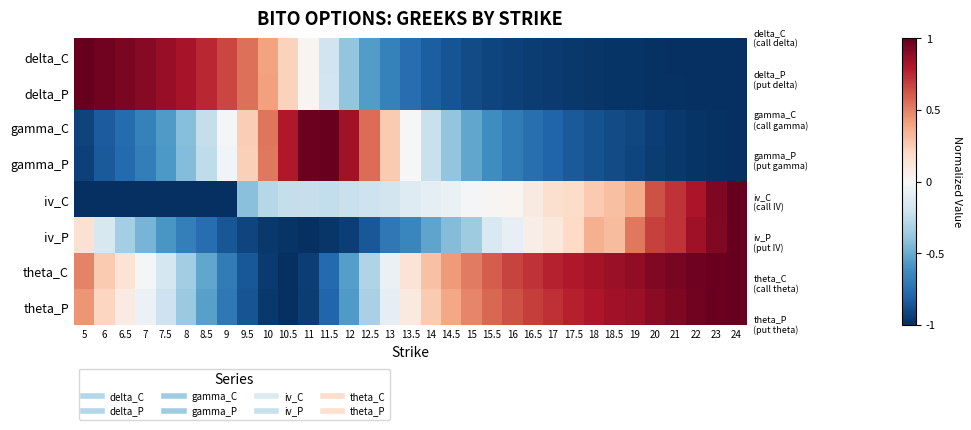

Reading left to right, list all the values displayed in this chart.

delta_C: 5=1.0	6=1.0	6.5=0.9	7=0.9	7.5=0.9	8=0.8	8.5=0.8	9=0.7	9.5=0.6	10=0.4	10.5=0.2	11=0.0	11.5=-0.2	12=-0.4	12.5=-0.6	13=-0.7	13.5=-0.8	14=-0.8	14.5=-0.9	15=-0.9	15.5=-0.9	16=-0.9	16.5=-0.9	17=-1.0	17.5=-1.0	18=-1.0	18.5=-1.0	19=-1.0	20=-1.0	21=-1.0	22=-1.0	23=-1.0	24=-1.0
delta_P: 5=1.0	6=1.0	6.5=0.9	7=0.9	7.5=0.9	8=0.8	8.5=0.8	9=0.7	9.5=0.6	10=0.4	10.5=0.2	11=0.0	11.5=-0.2	12=-0.4	12.5=-0.6	13=-0.7	13.5=-0.8	14=-0.8	14.5=-0.9	15=-0.9	15.5=-0.9	16=-0.9	16.5=-0.9	17=-1.0	17.5=-1.0	18=-1.0	18.5=-1.0	19=-1.0	20=-1.0	21=-1.0	22=-1.0	23=-1.0	24=-1.0
gamma_C: 5=-0.9	6=-0.8	6.5=-0.8	7=-0.7	7.5=-0.6	8=-0.4	8.5=-0.2	9=-0.0	9.5=0.2	10=0.5	10.5=0.8	11=1.0	11.5=1.0	12=0.8	12.5=0.6	13=0.3	13.5=-0.0	14=-0.2	14.5=-0.4	15=-0.5	15.5=-0.6	16=-0.7	16.5=-0.8	17=-0.8	17.5=-0.8	18=-0.9	18.5=-0.9	19=-0.9	20=-0.9	21=-1.0	22=-1.0	23=-1.0	24=-1.0
gamma_P: 5=-0.9	6=-0.8	6.5=-0.8	7=-0.7	7.5=-0.6	8=-0.4	8.5=-0.3	9=-0.0	9.5=0.2	10=0.5	10.5=0.8	11=1.0	11.5=1.0	12=0.8	12.5=0.6	13=0.3	13.5=-0.0	14=-0.2	14.5=-0.4	15=-0.5	15.5=-0.6	16=-0.7	16.5=-0.8	17=-0.8	17.5=-0.8	18=-0.9	18.5=-0.9	19=-0.9	20=-0.9	21=-1.0	22=-1.0	23=-1.0	24=-1.0
iv_C: 5=-1.0	6=-1.0	6.5=-1.0	7=-1.0	7.5=-1.0	8=-1.0	8.5=-1.0	9=-1.0	9.5=-0.4	10=-0.3	10.5=-0.2	11=-0.2	11.5=-0.2	12=-0.2	12.5=-0.2	13=-0.2	13.5=-0.1	14=-0.1	14.5=-0.1	15=-0.0	15.5=0.0	16=0.0	16.5=0.1	17=0.2	17.5=0.2	18=0.3	18.5=0.3	19=0.4	20=0.6	21=0.7	22=0.8	23=0.9	24=1.0
iv_P: 5=0.2	6=-0.2	6.5=-0.3	7=-0.5	7.5=-0.6	8=-0.7	8.5=-0.8	9=-0.9	9.5=-0.9	10=-1.0	10.5=-1.0	11=-1.0	11.5=-1.0	12=-0.9	12.5=-0.9	13=-0.7	13.5=-0.6	14=-0.5	14.5=-0.4	15=-0.4	15.5=-0.2	16=-0.1	16.5=0.1	17=0.1	17.5=0.2	18=0.4	18.5=0.3	19=0.5	20=0.7	21=0.7	22=0.9	23=0.9	24=1.0
theta_C: 5=0.5	6=0.3	6.5=0.1	7=-0.0	7.5=-0.2	8=-0.3	8.5=-0.5	9=-0.7	9.5=-0.8	10=-1.0	10.5=-1.0	11=-0.9	11.5=-0.8	12=-0.6	12.5=-0.3	13=-0.1	13.5=0.1	14=0.3	14.5=0.4	15=0.5	15.5=0.6	16=0.7	16.5=0.7	17=0.8	17.5=0.8	18=0.8	18.5=0.9	19=0.9	20=0.9	21=0.9	22=1.0	23=1.0	24=1.0
theta_P: 5=0.4	6=0.2	6.5=0.1	7=-0.1	7.5=-0.2	8=-0.4	8.5=-0.5	9=-0.7	9.5=-0.9	10=-1.0	10.5=-1.0	11=-0.9	11.5=-0.8	12=-0.6	12.5=-0.3	13=-0.1	13.5=0.1	14=0.3	14.5=0.4	15=0.5	15.5=0.6	16=0.6	16.5=0.7	17=0.7	17.5=0.8	18=0.8	18.5=0.8	19=0.9	20=0.9	21=0.9	22=1.0	23=1.0	24=1.0